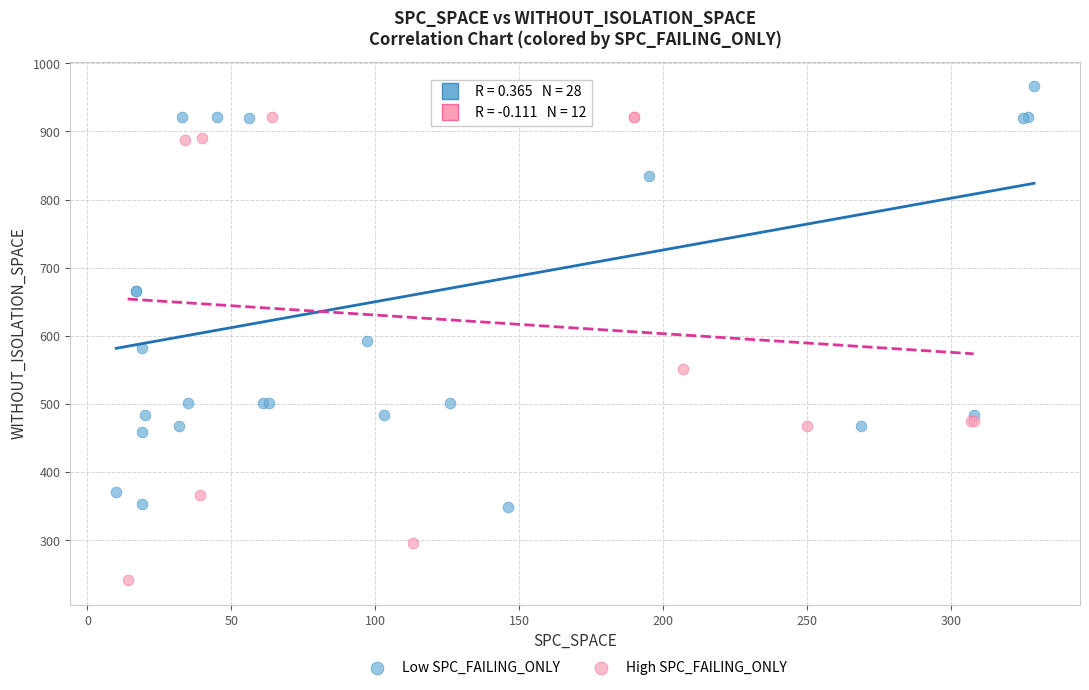

Which series contains the lowest Y value?

High SPC_FAILING_ONLY